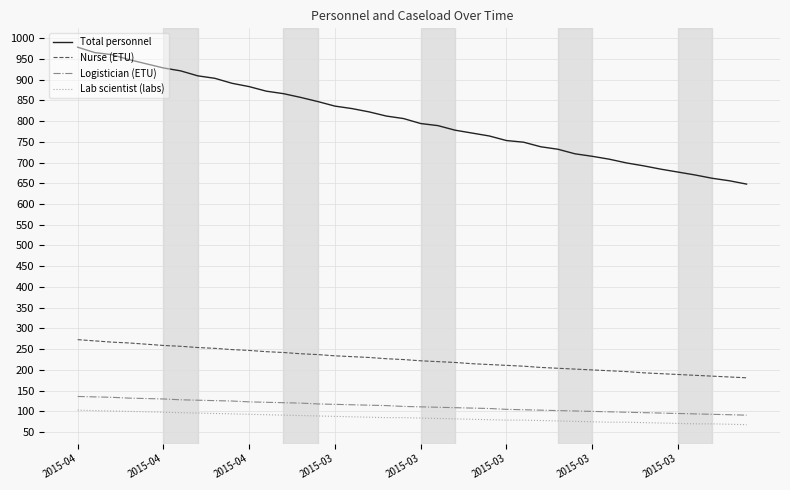

Which series has the largest range (max minus min)?

Total personnel